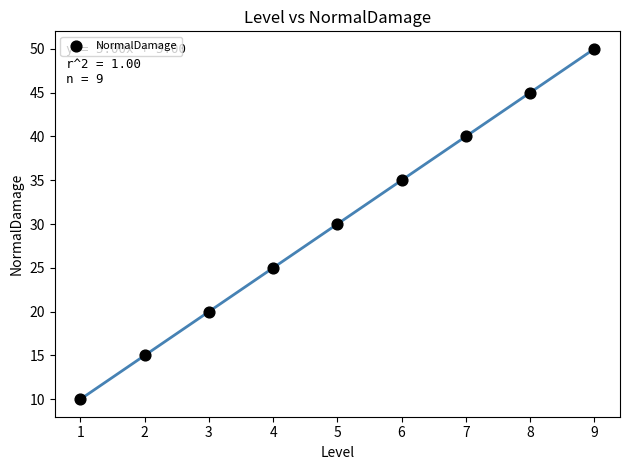

What is the average X value?

5